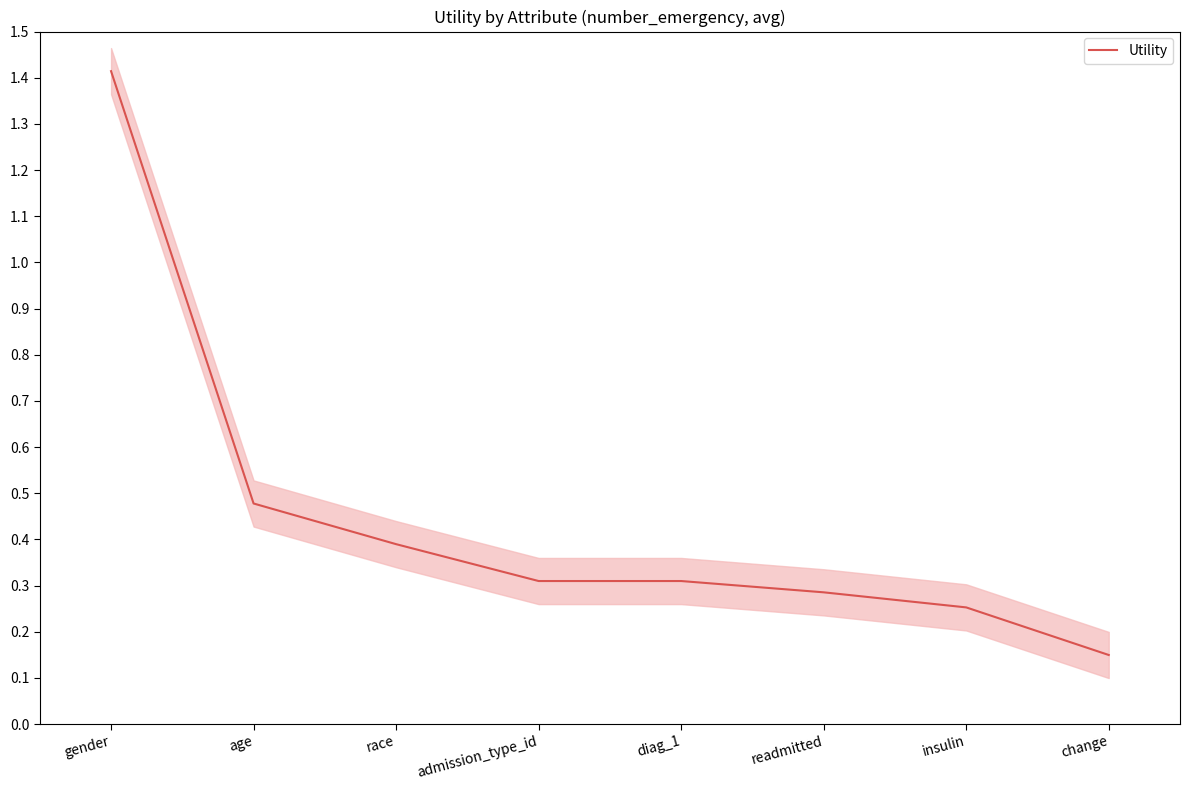

Reading left to right, list all the values displayed in this chart.

gender=1.4	age=0.5	race=0.4	admission_type_id=0.3	diag_1=0.3	readmitted=0.3	insulin=0.3	change=0.1